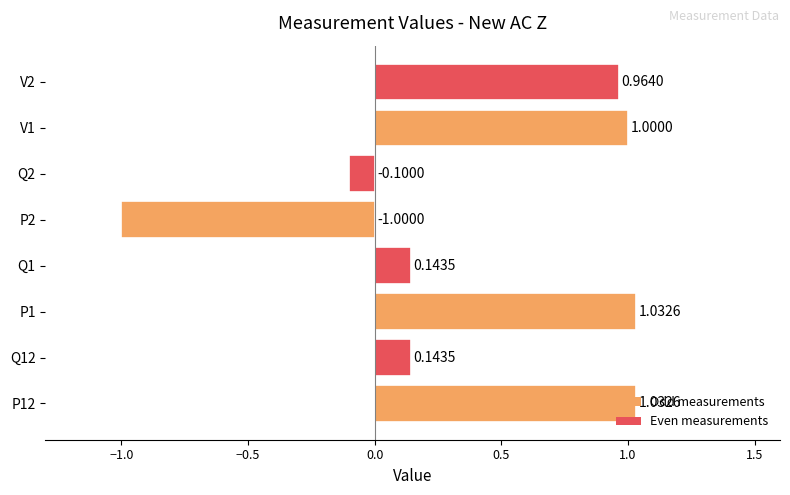

Between Q12 and Q2, which is larger?

Q12